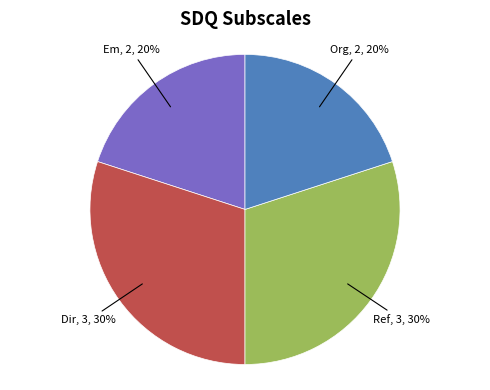

To the nearest percent, what is the difference between the largest and smallest slice percentages?

10%